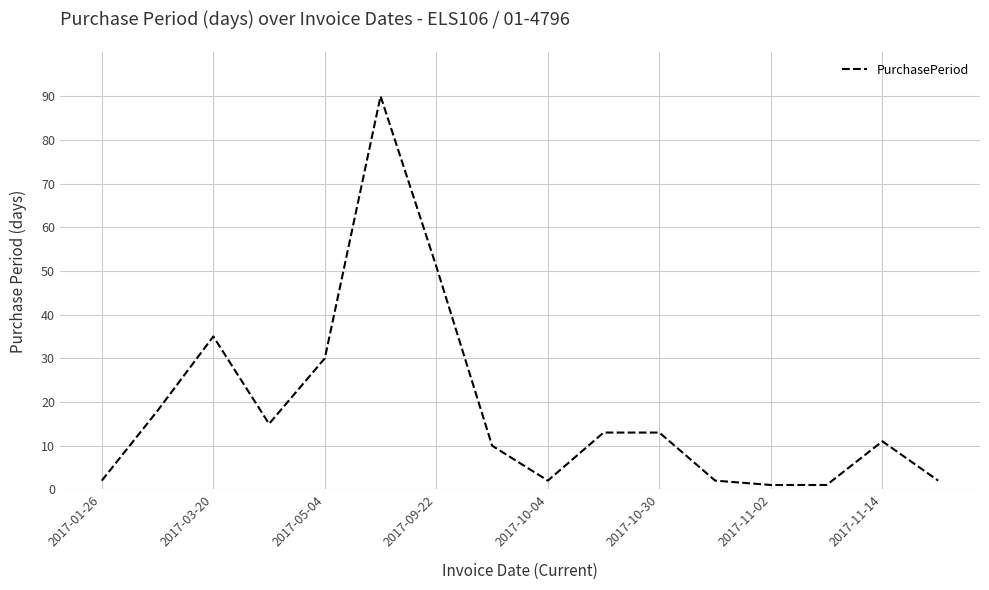

Reading left to right, what are all the values shown in this chart?

2	18	35	15	30	90	51	10	2	13	13	2	1	1	11	2